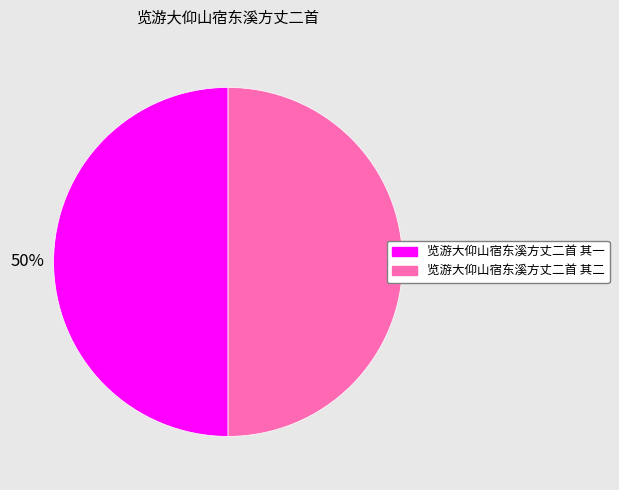

True or false: 览游大仰山宿东溪方丈二首 其一 accounts for 50% of the total.

True